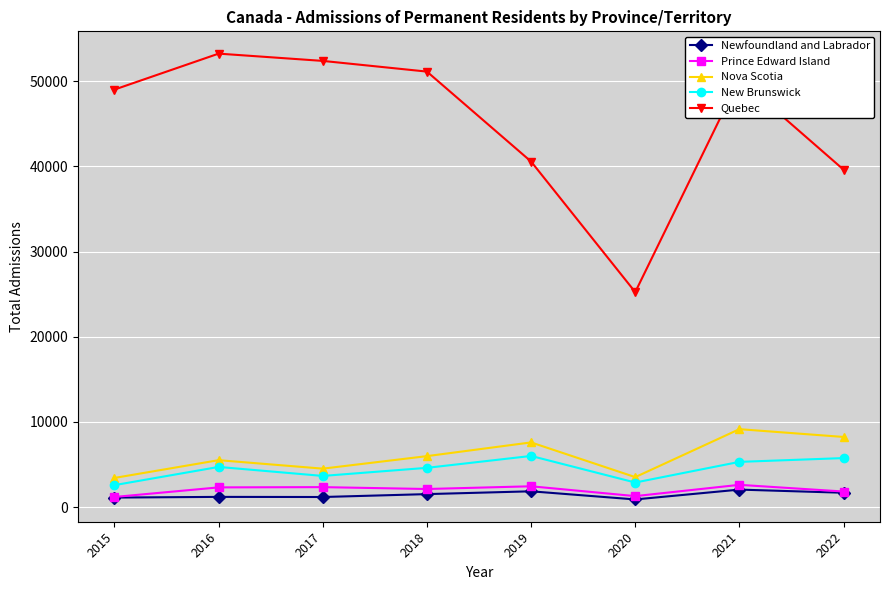

Is it true that Quebec equals 21385 at 2019?

False